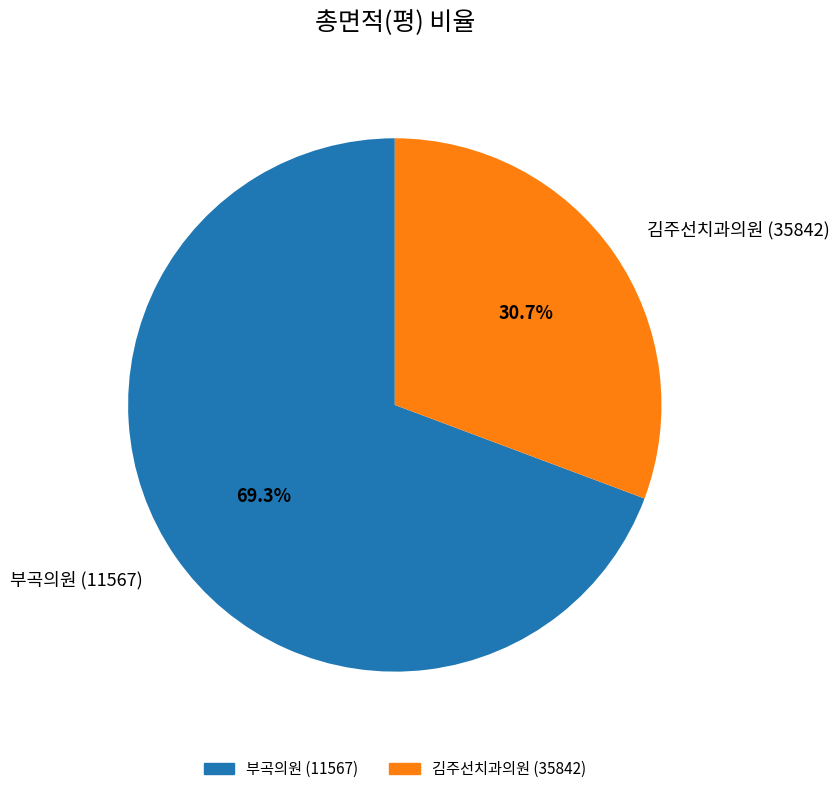

To the nearest percent, what portion does 김주선치과의원 (35842) represent?

31%